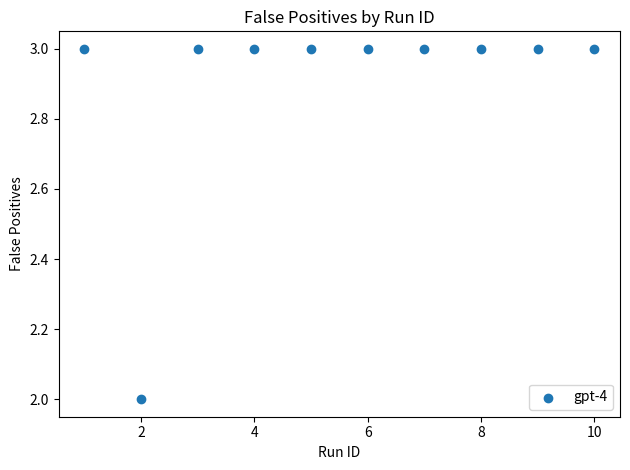

What is the average X value?

6